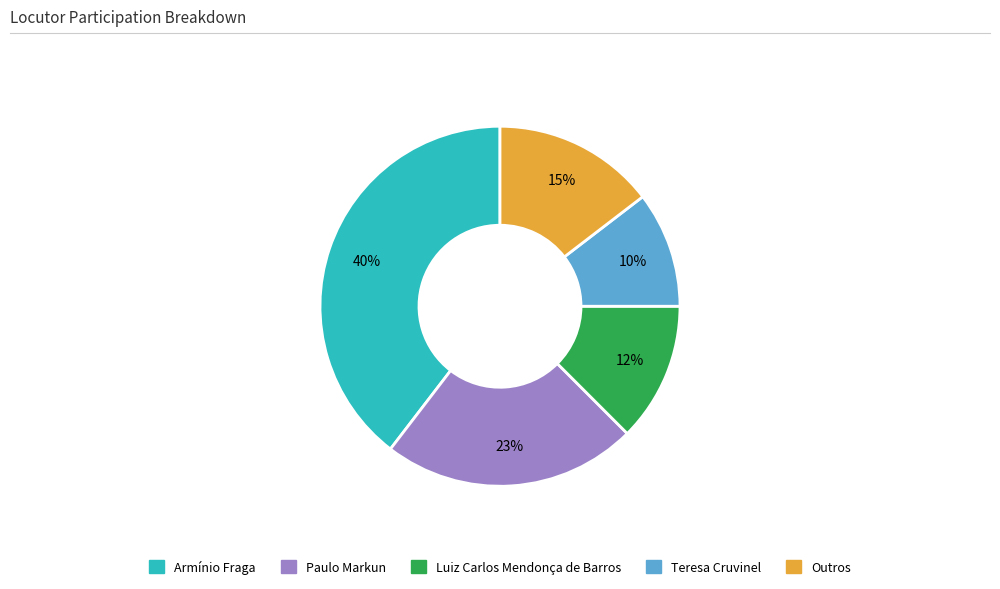

How many slices are in this pie chart?

5